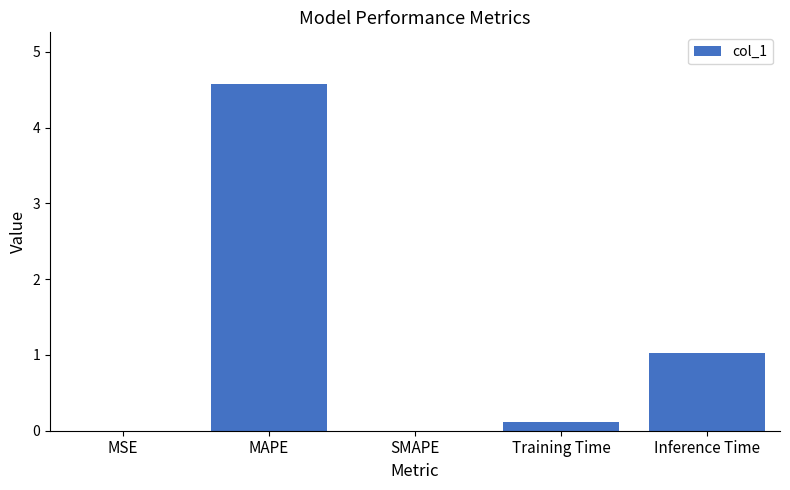

Which has a higher value, MSE or Training Time?

Training Time